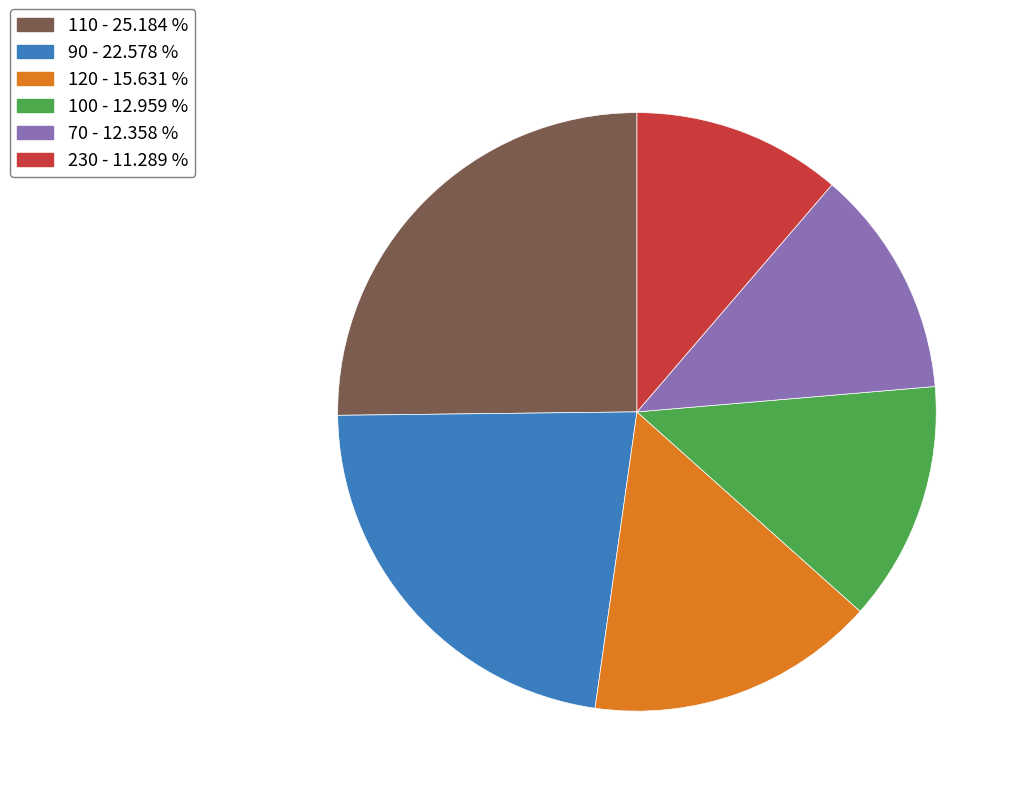

Is the sum of 90 - 22.578 % and 70 - 12.358 % greater than half?

No